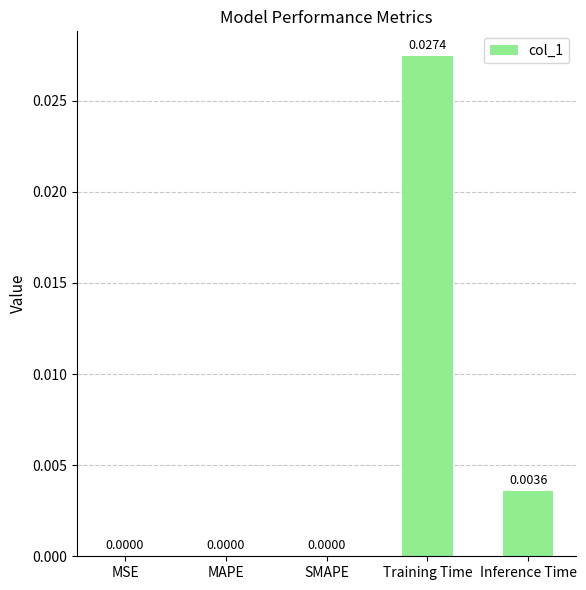

Which label corresponds to the largest value in the chart?

Training Time